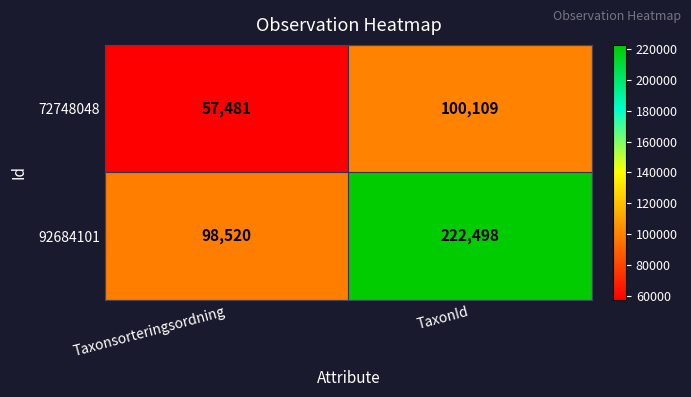

What is the total value across all series at TaxonId?

322607